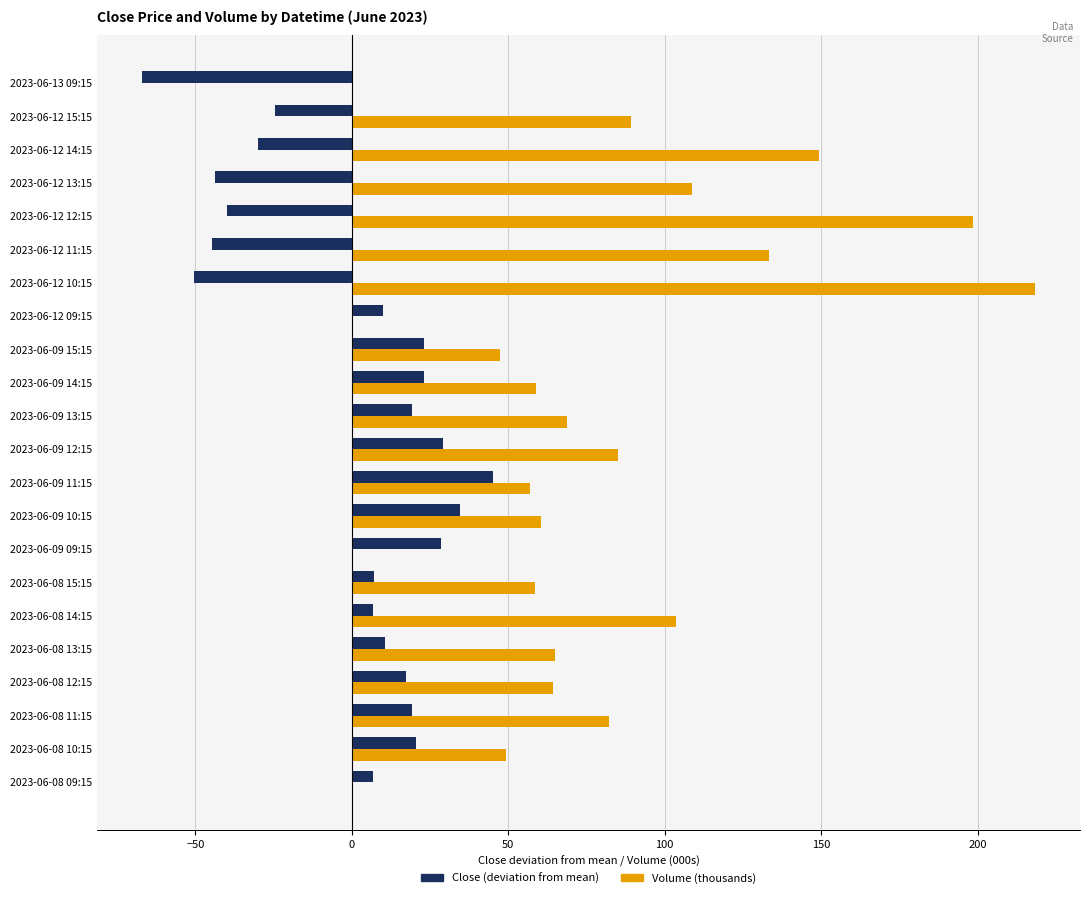

The Volume (thousands) series shows 83.3 at 2023-06-12 14:15. True or false?

False